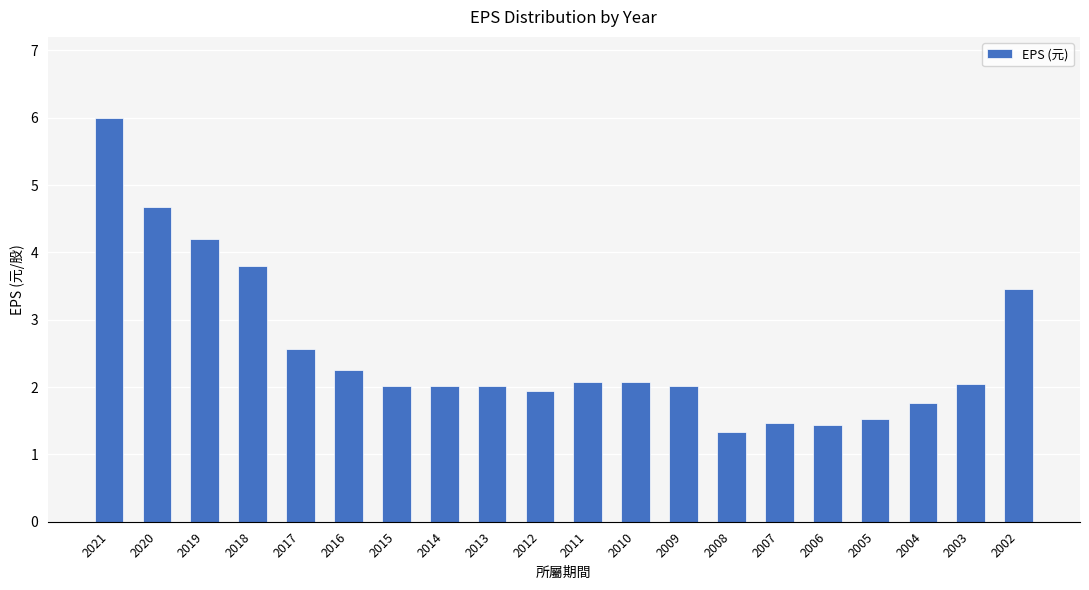

What is the value of the 8th bar from the left?

2.0